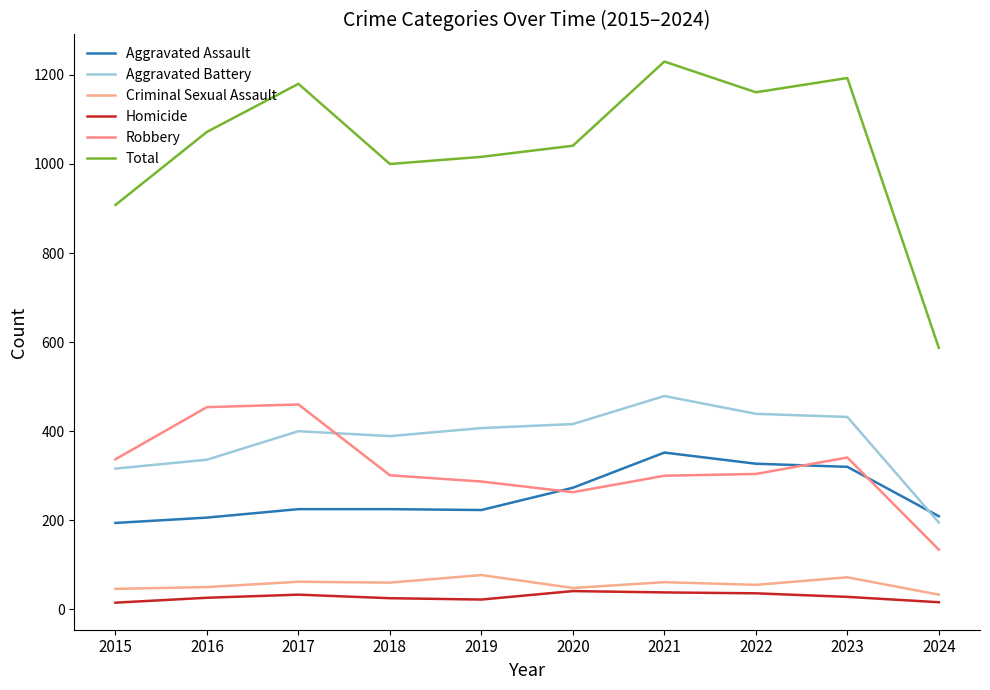

List the labels in order of Total value, smallest first.

2024, 2015, 2018, 2019, 2020, 2016, 2022, 2017, 2023, 2021